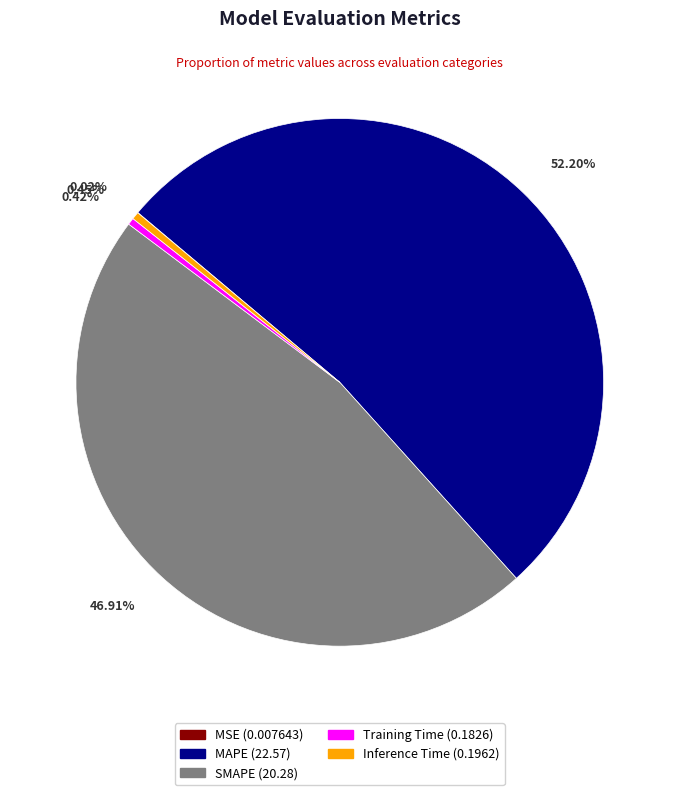

Do MAPE (22.57) and Training Time (0.1826) together represent more than half of the pie?

Yes